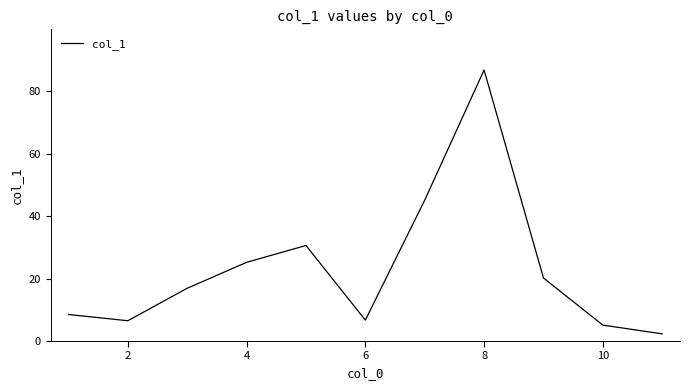

What is the greatest value displayed?

86.8